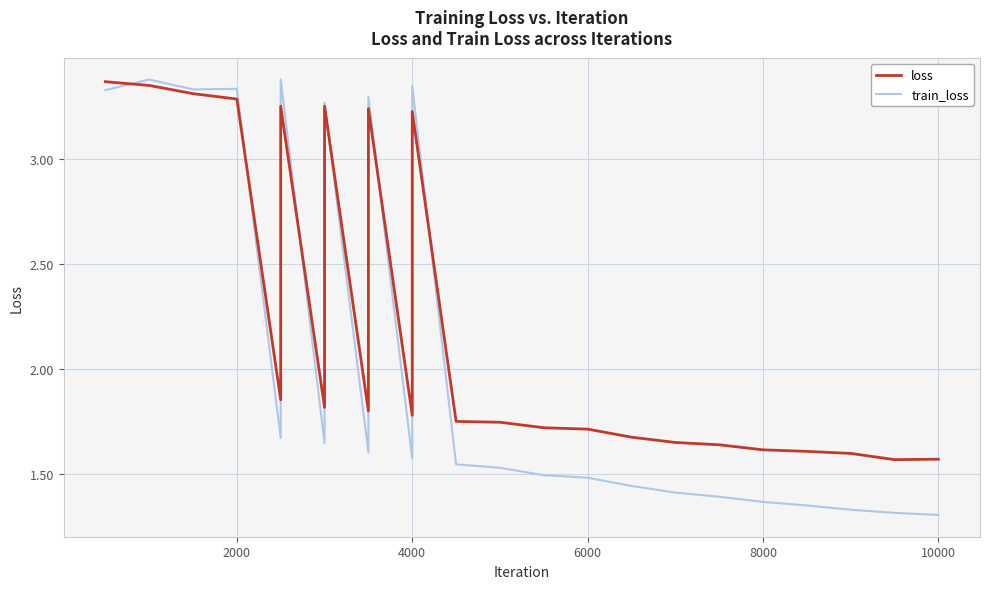

At how many categories does at least one series exceed 2?

8